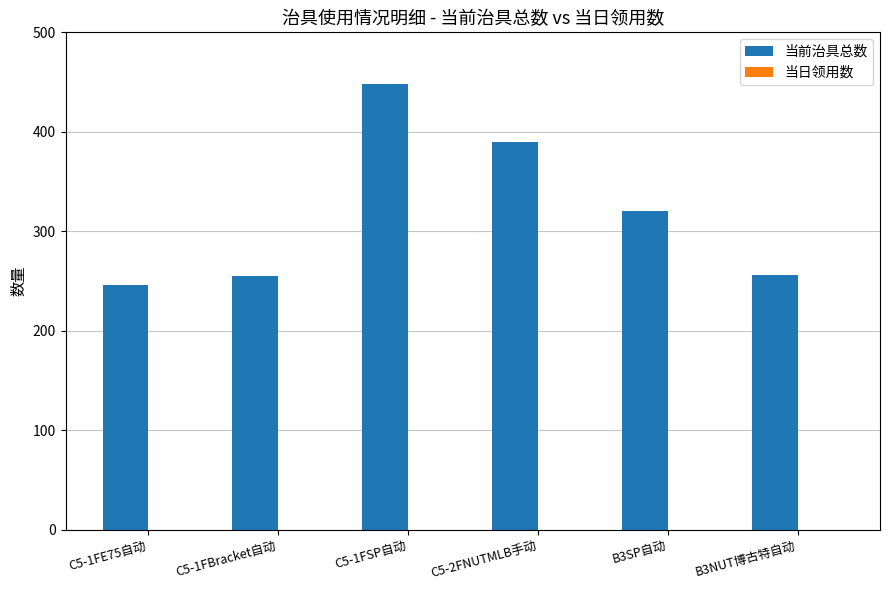

Approximately how many times larger is the value at C5-1FE75自动 compared to C5-1FBracket自动?

1.0